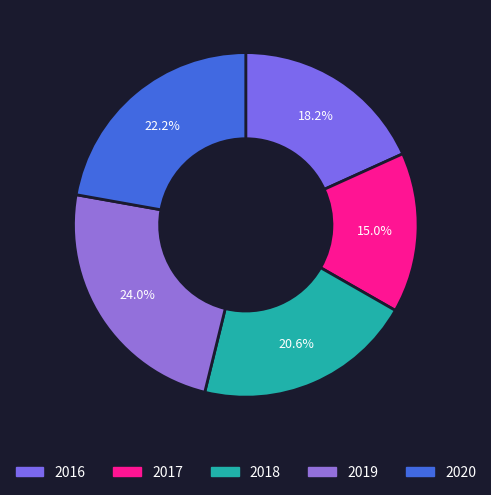

To the nearest percent, what is the combined percentage of 2016 and 2020?

40%